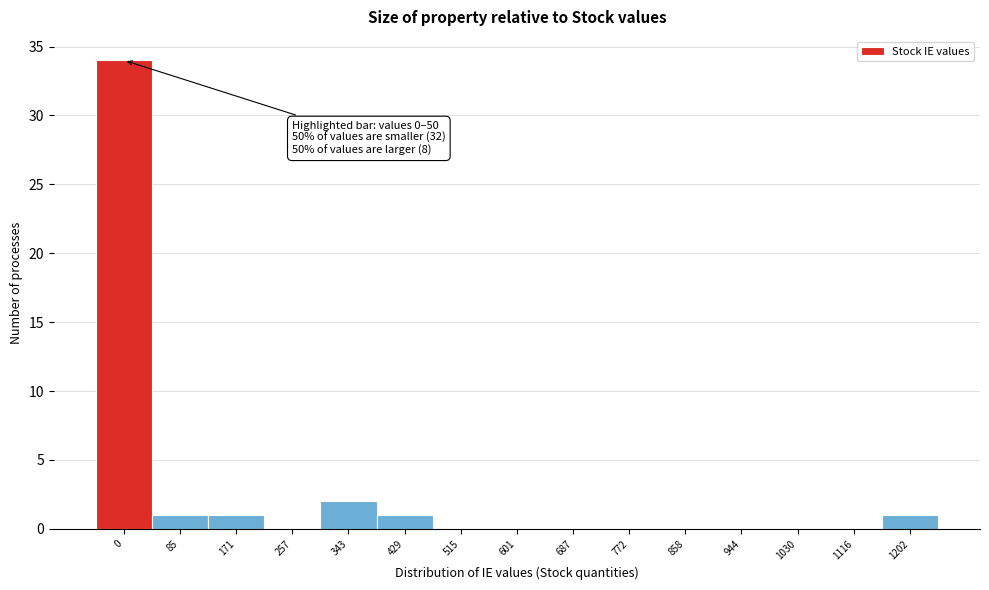

Reading right to left, extract all data points from this chart.

1202=1	1116=0	1030=0	944=0	858=0	772=0	687=0	601=0	515=0	429=1	343=2	257=0	171=1	85=1	0=34